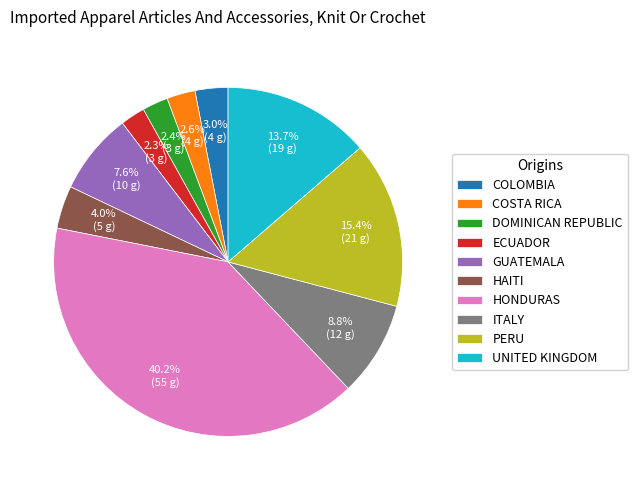

What is the ratio of the value at COSTA RICA to the value at GUATEMALA?

0.3